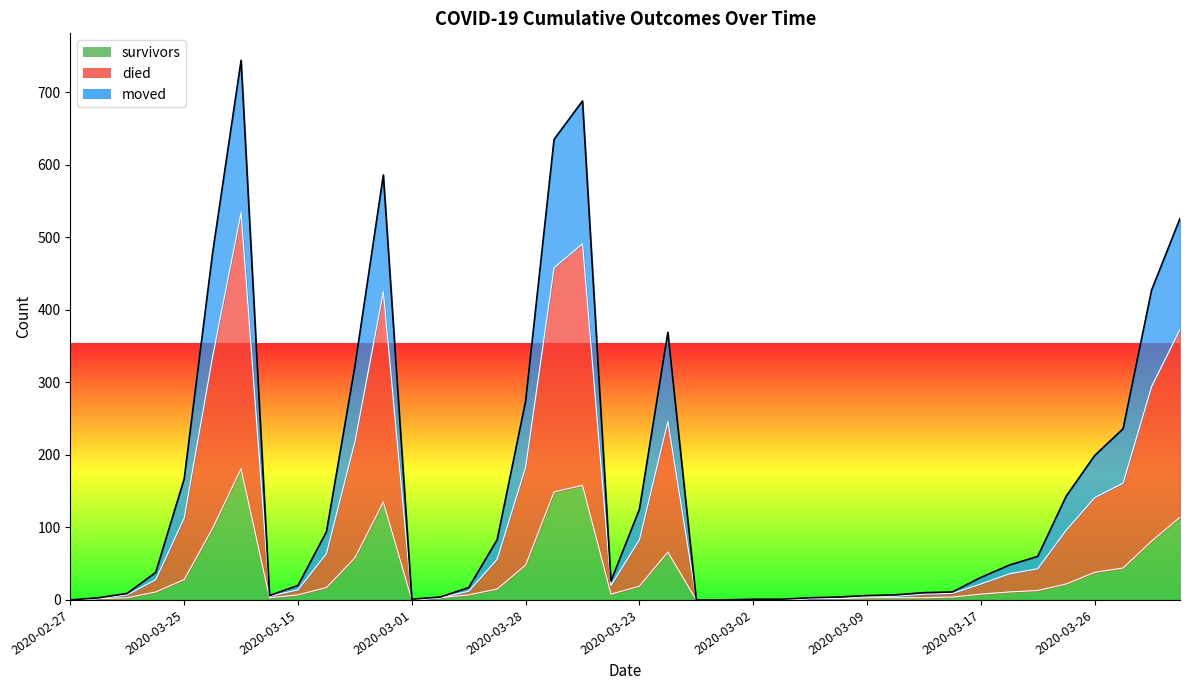

List the labels in order of survivors value, smallest first.

2020-02-27, 2020-03-01, 2020-02-28, 2020-02-29, 2020-03-02, 2020-03-03, 2020-03-04, 2020-03-05, 2020-03-06, 2020-03-11, 2020-03-08, 2020-03-07, 2020-03-09, 2020-03-10, 2020-03-12, 2020-03-13, 2020-03-15, 2020-03-14, 2020-03-16, 2020-03-17, 2020-03-18, 2020-03-19, 2020-03-20, 2020-03-21, 2020-03-22, 2020-03-23, 2020-03-24, 2020-03-25, 2020-03-26, 2020-03-27, 2020-03-28, 2020-03-29, 2020-03-30, 2020-03-31, 2020-04-01, 2020-04-02, 2020-04-03, 2020-04-04, 2020-04-05, 2020-04-06